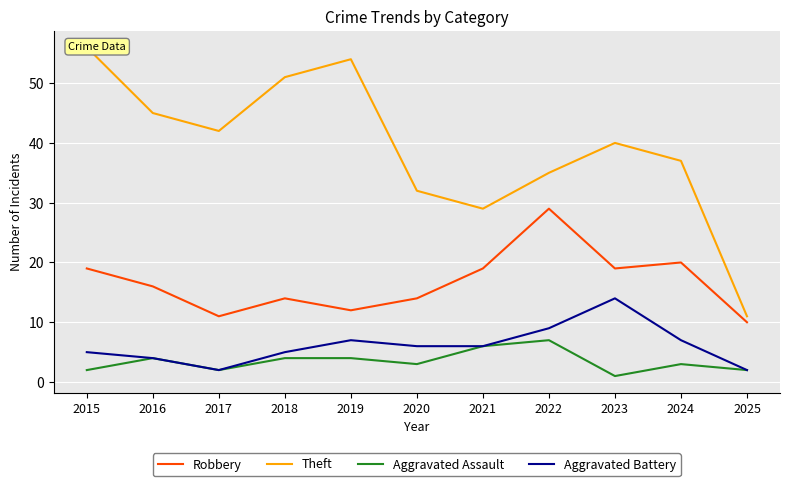

At which category does Robbery reach its first local peak?

2018